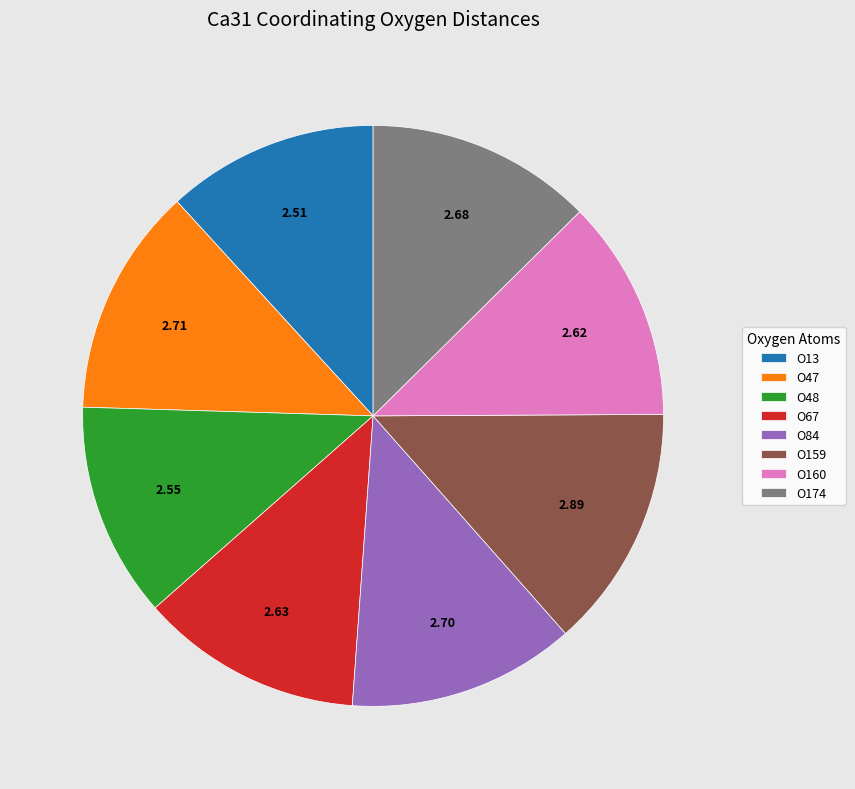

Combined, do O67 and O174 account for over 50%?

No